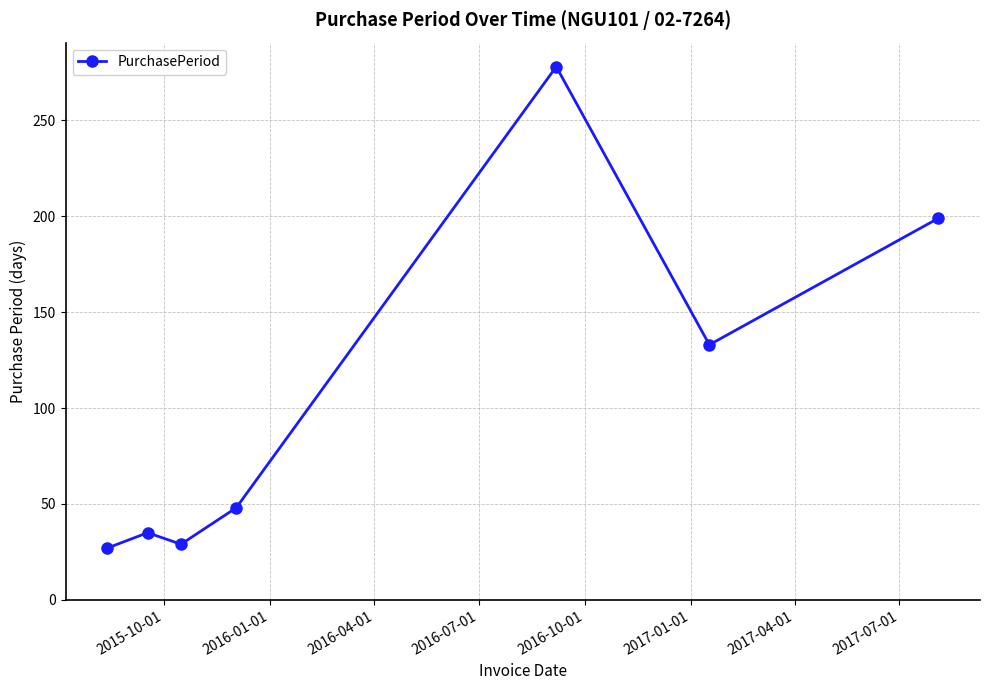

What is the average value?

107